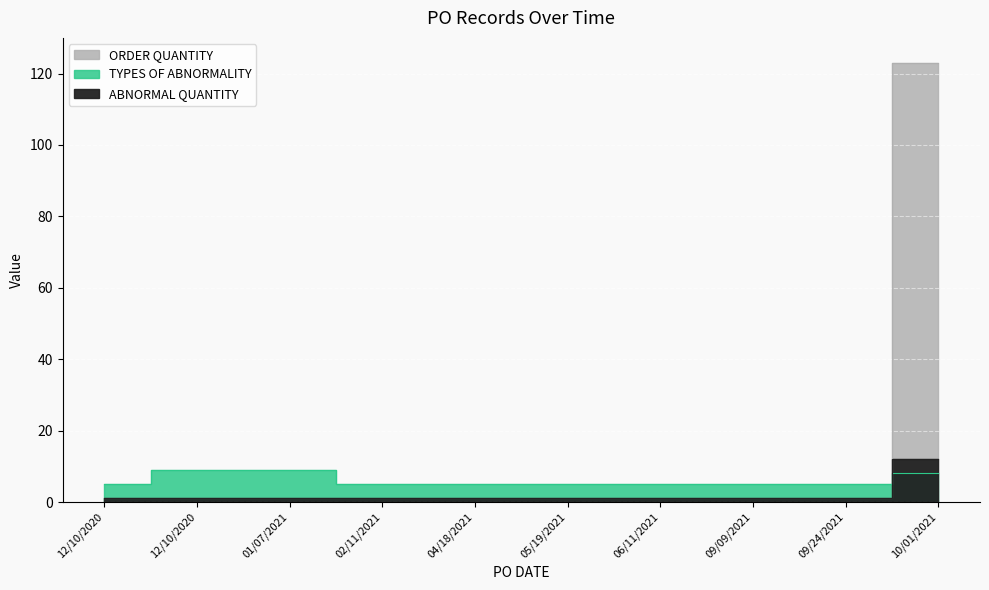

How many lines are shown in the chart?

3